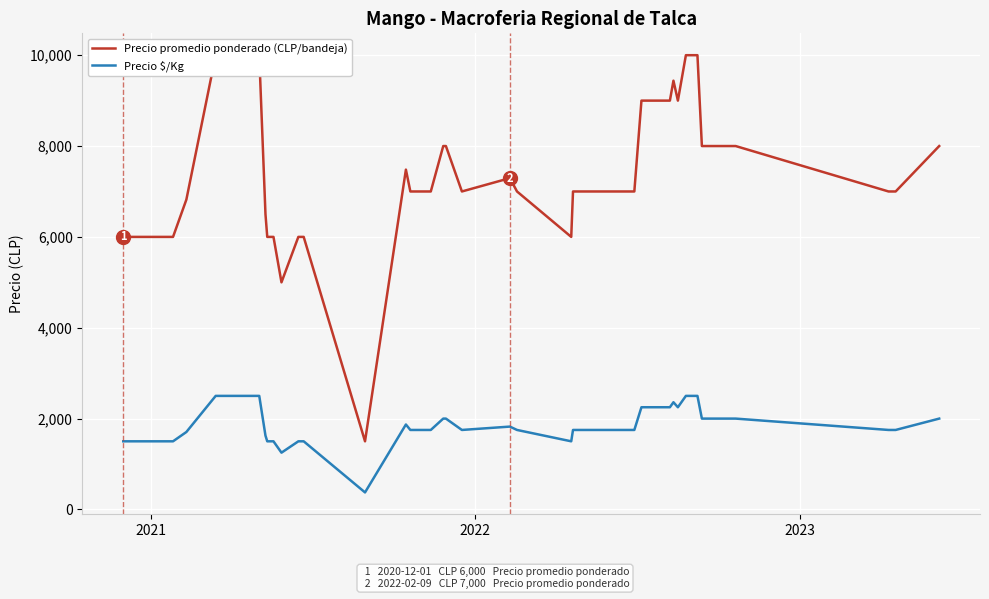

Rank the series by their maximum value, from highest to lowest.

Precio promedio ponderado (CLP/bandeja), Precio $/Kg